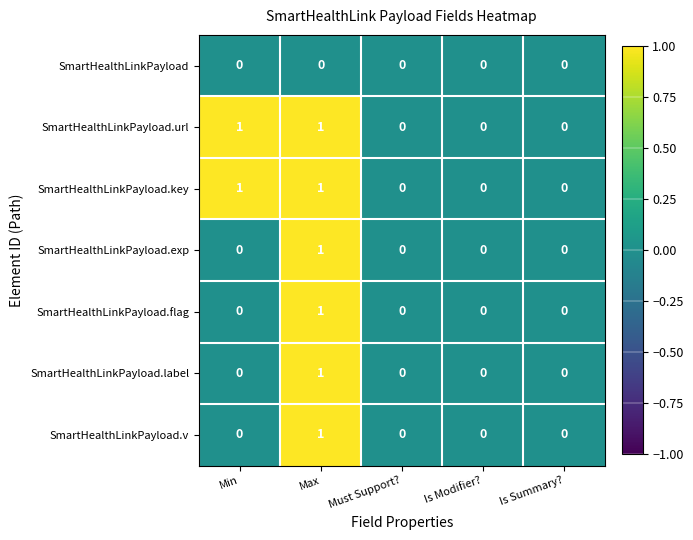

What is the total value across all series at Max?

6